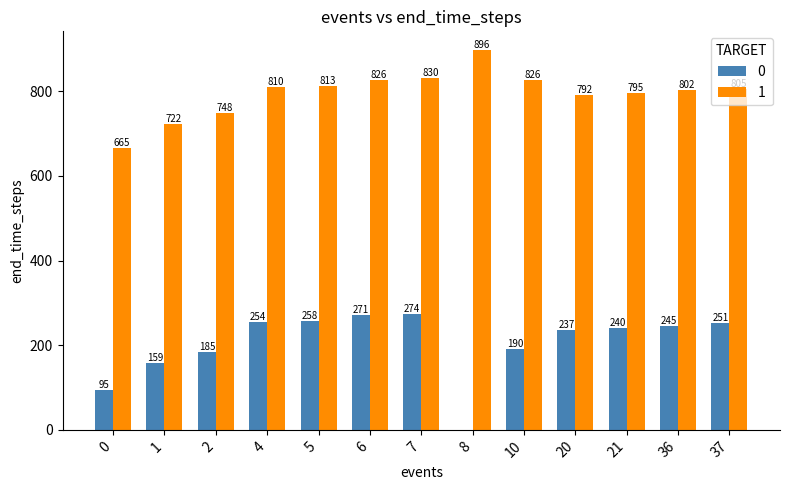

How many groups of bars are there?

13